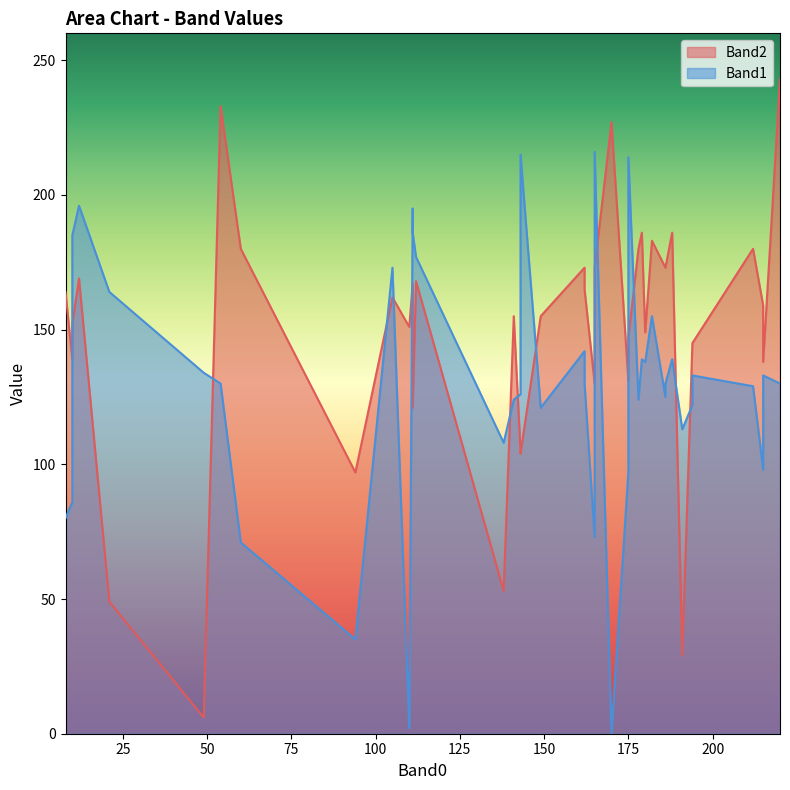

After their last crossing, which series has the higher values: Band1 or Band2?

Band2